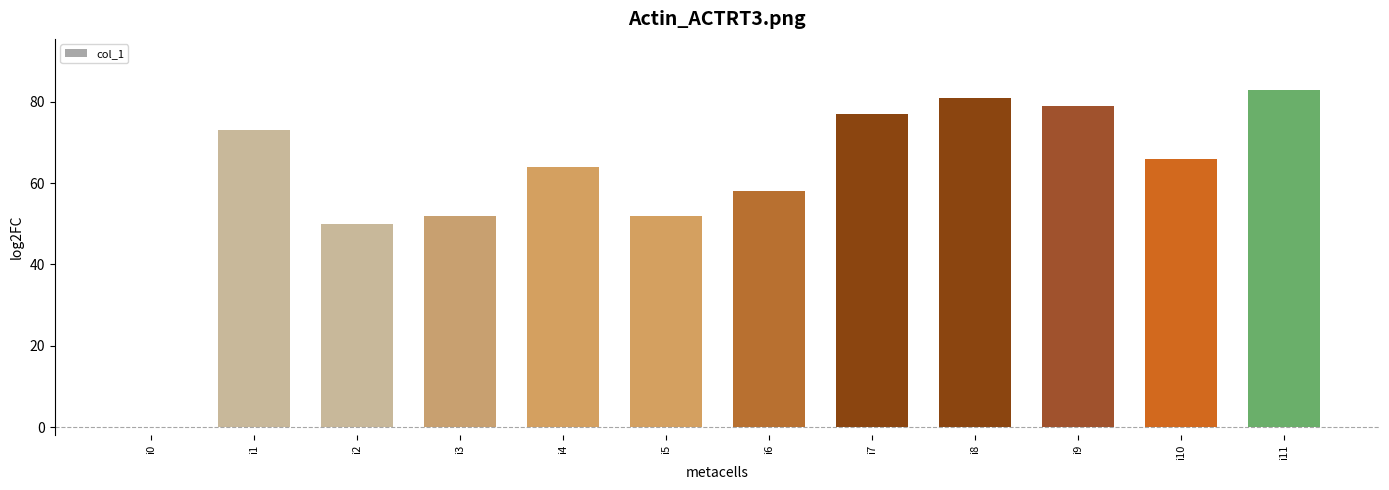

Is it true that the value at i8 is 81?

True